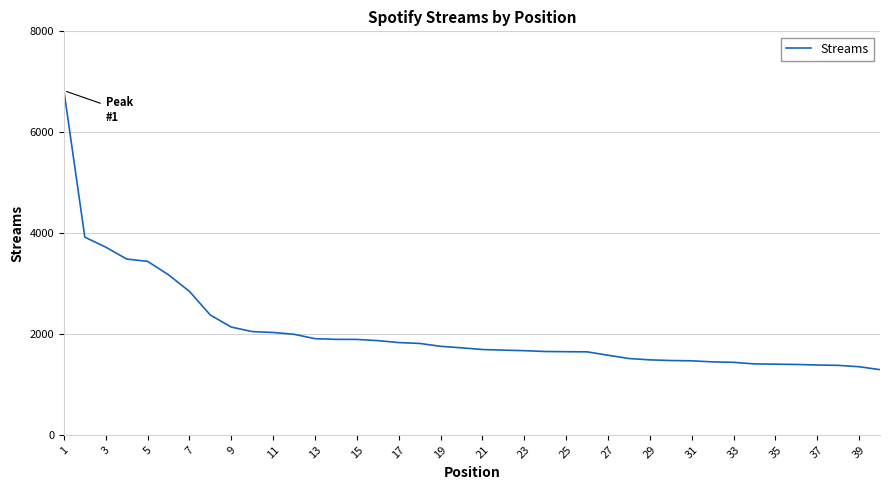

What is the greatest value displayed?

6825